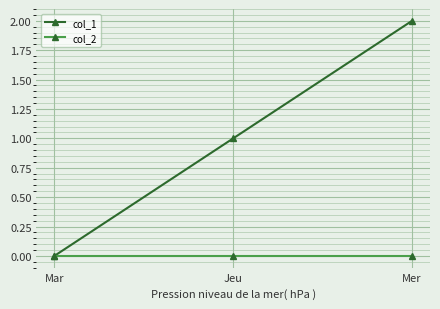

True or false: col_1 has a value of 0 at Mer.

False